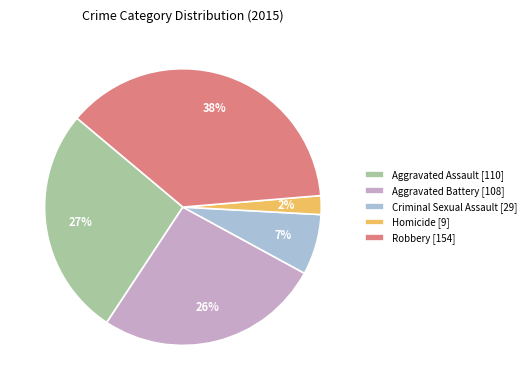

True or false: Homicide accounts for 2% of the total.

True